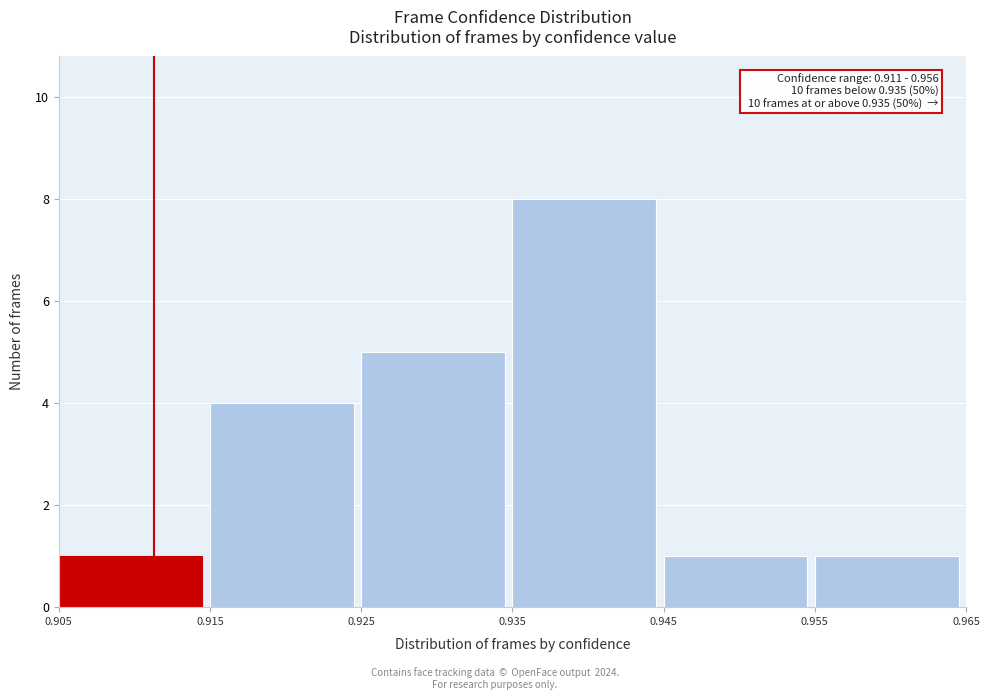

Over which range of the x-axis is the bar tallest?

0.935 to 0.945